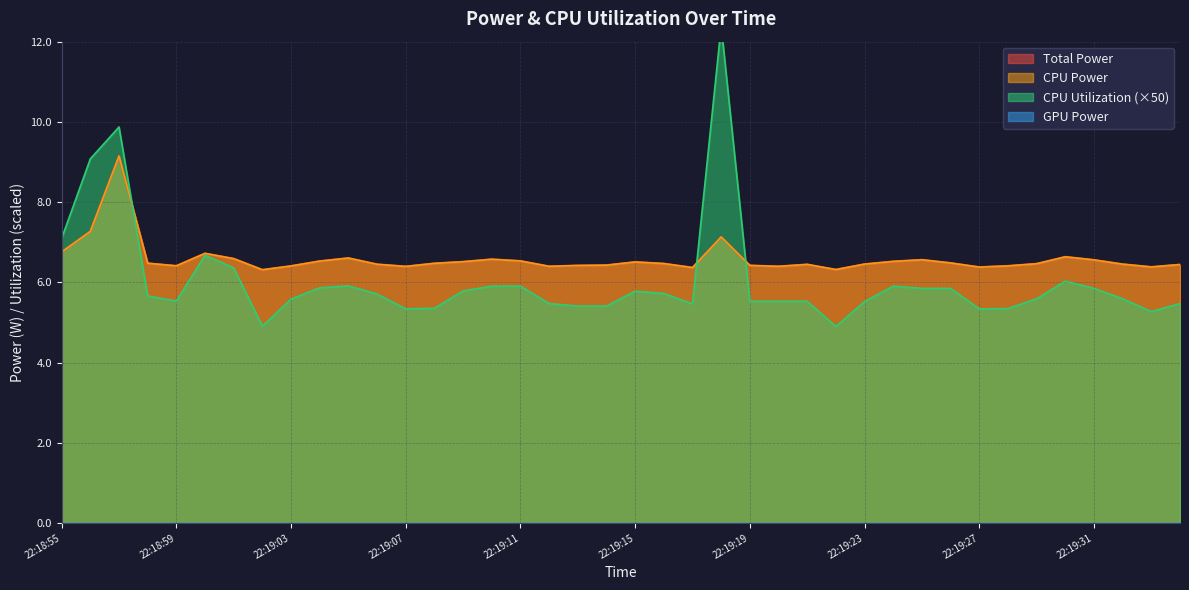

The CPU Power series shows 2.8 at 22:19:24. True or false?

False